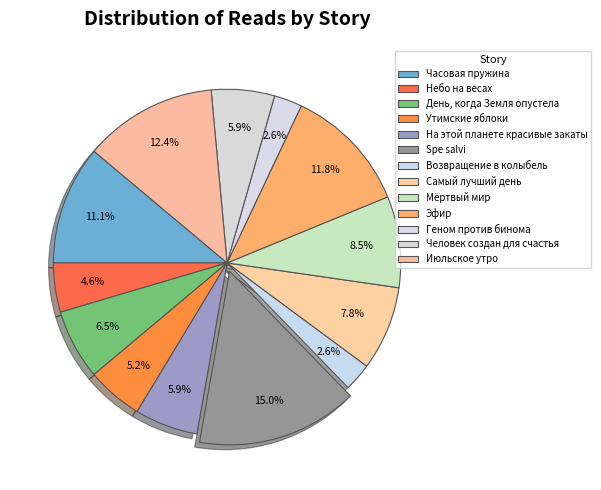

How many slices are in this pie chart?

13